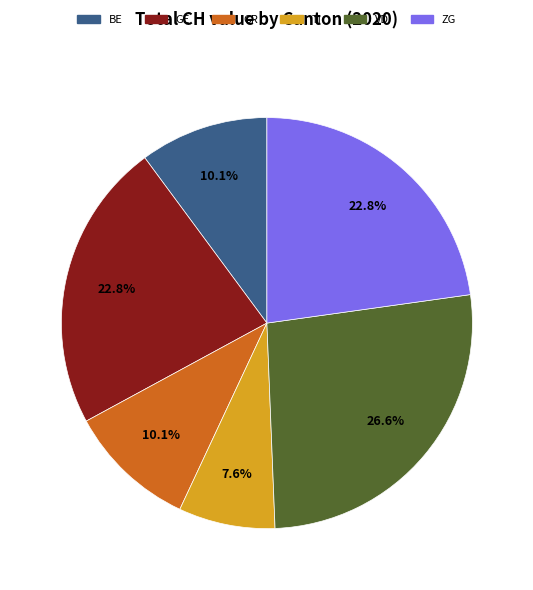

What portion of the pie excludes BE?

89.9%